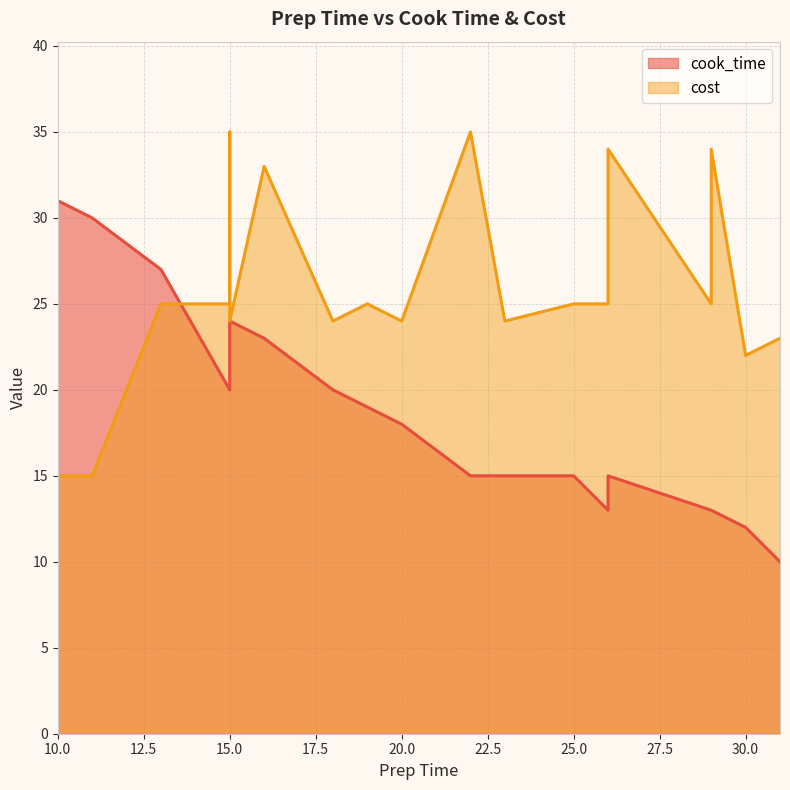

True or false: cook_time has a value of 19 at 29.

False